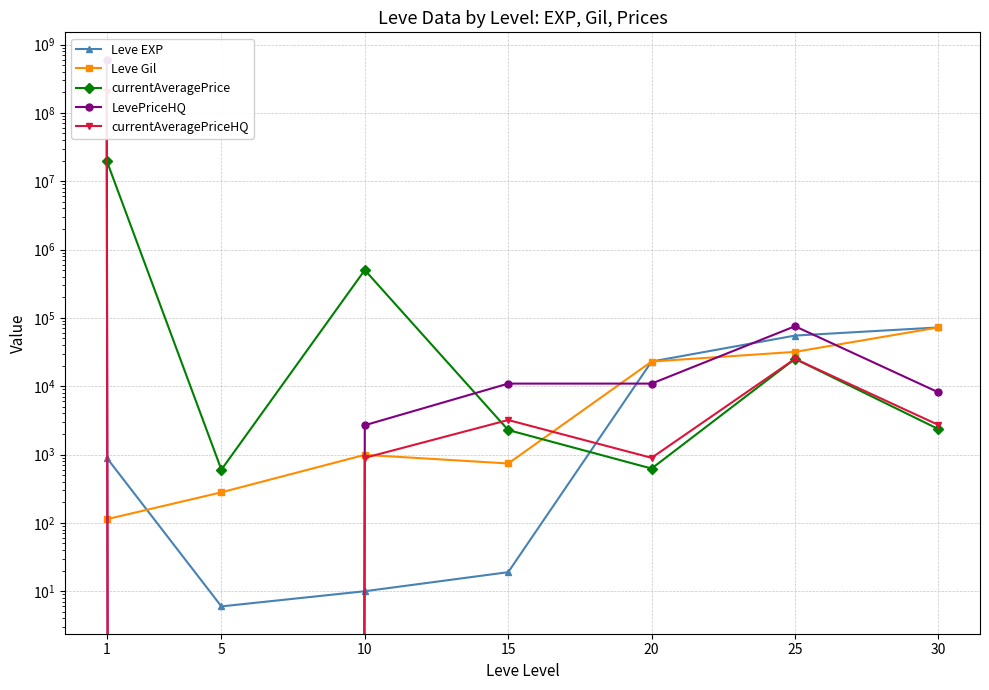

Which series changed the most between 1 and 5?

LevePriceHQ